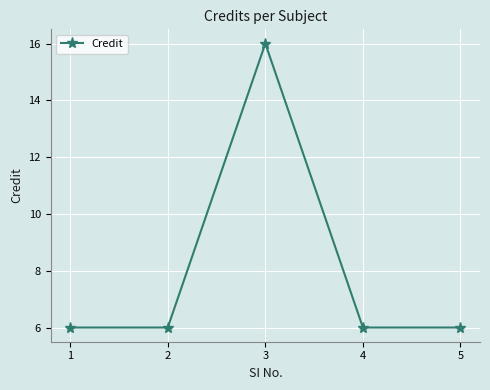

How many categories are shown in the chart?

5